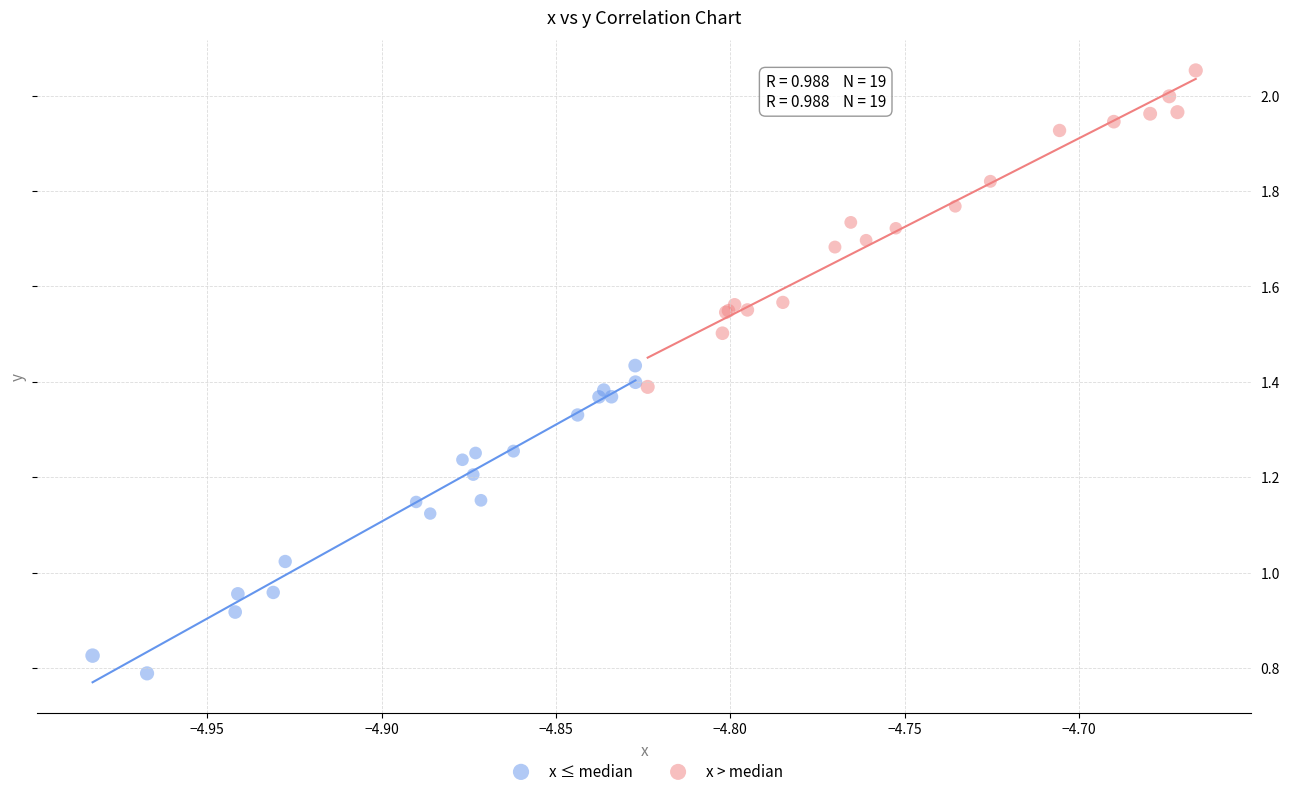

What are all the series names shown in the legend?

x ≤ median, x > median